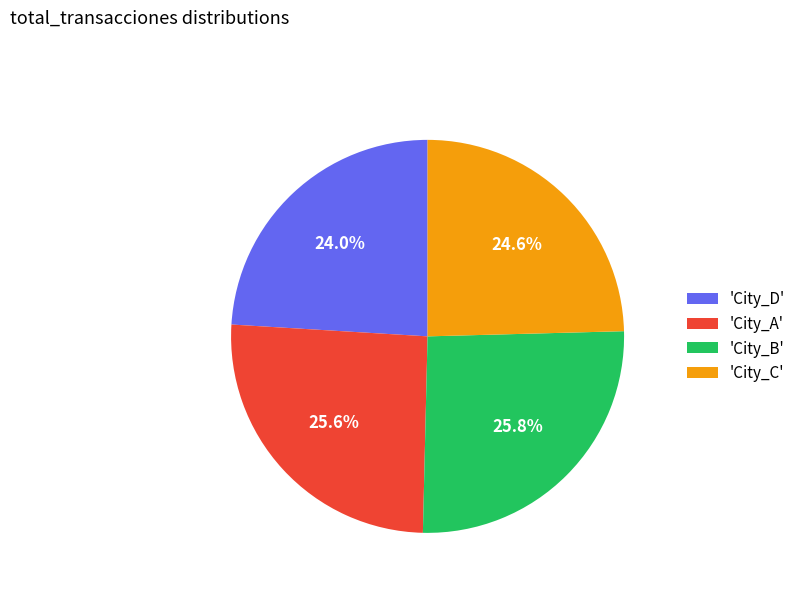

Count the number of slices in the pie.

4